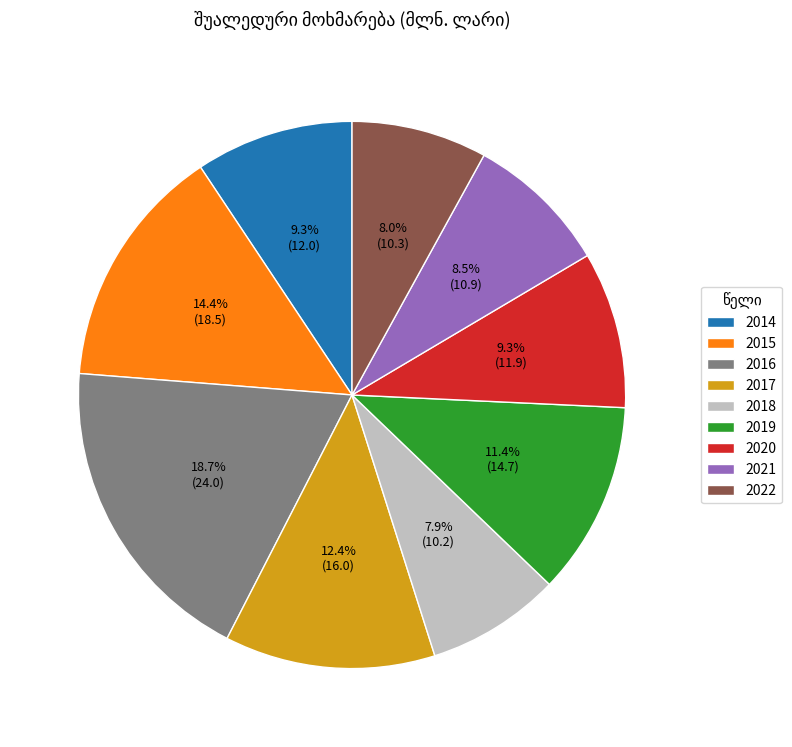

Combined, what portion of the pie is 2020 and 2016?

28.0%